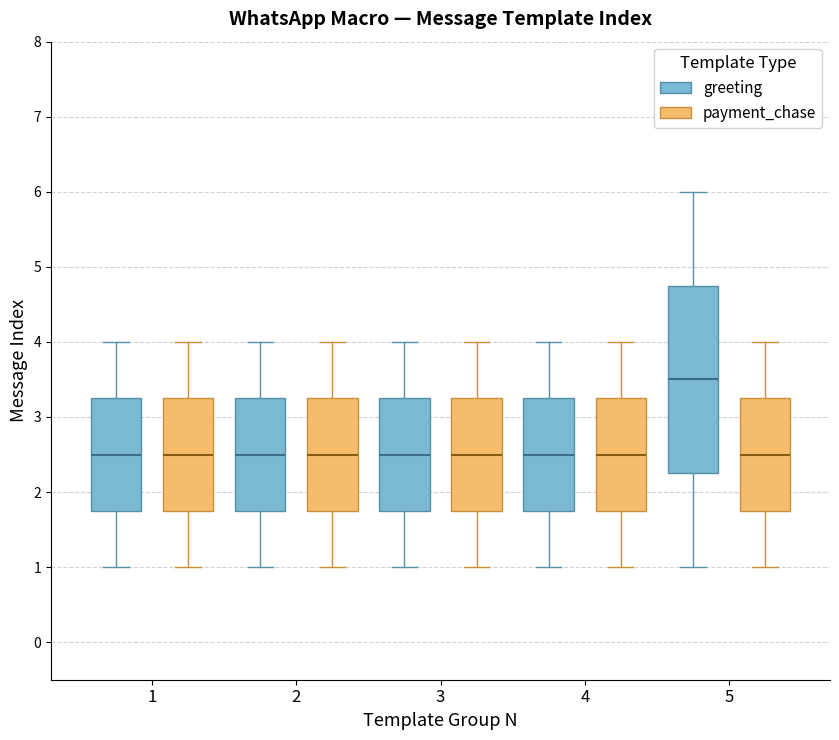

Where is the upper edge of the box for 2 (greeting) on the y-axis? The values are not printed on the chart, so give them approximately, as read against the axis.

3.3